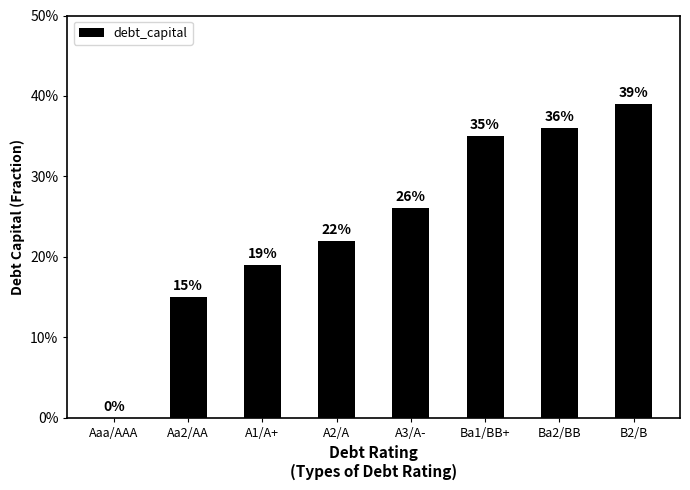

What is the average value?

0.2